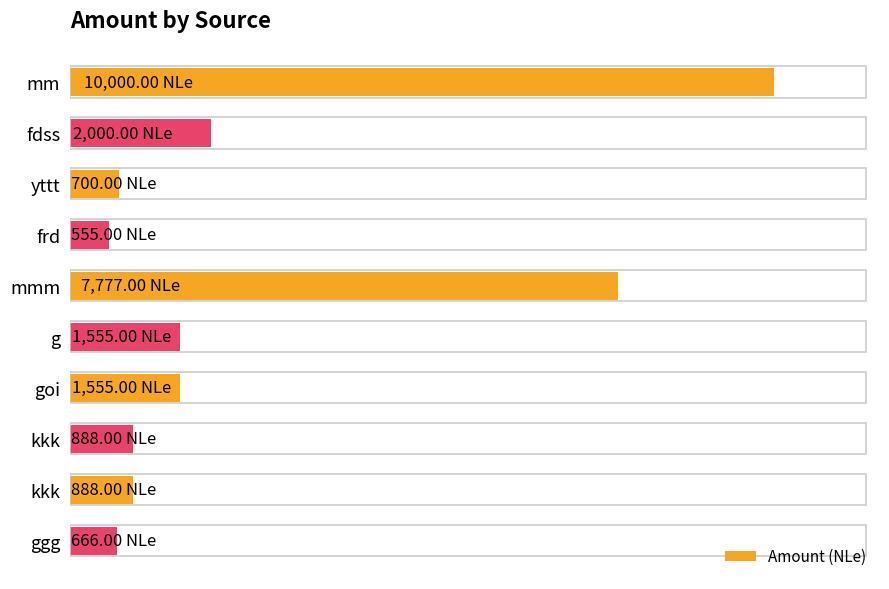

Are the bars horizontal?

Yes